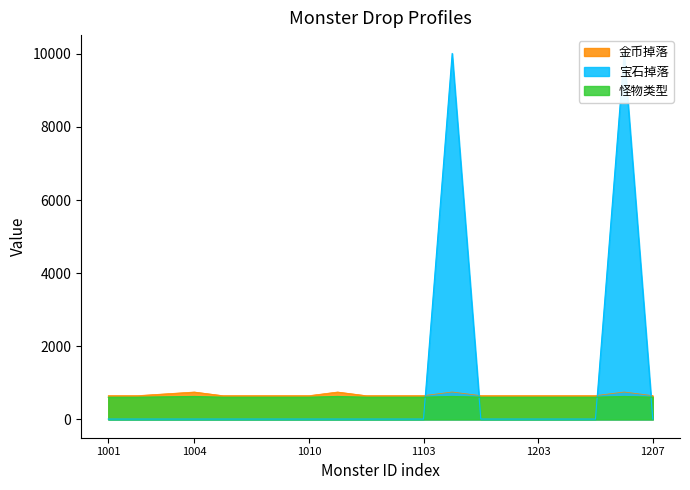

The 怪物类型 series shows 429.8 at 70001010. True or false?

False